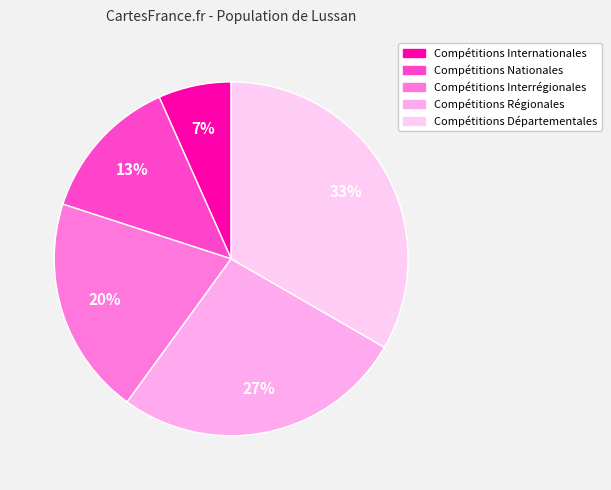

Does any single category account for the majority?

No